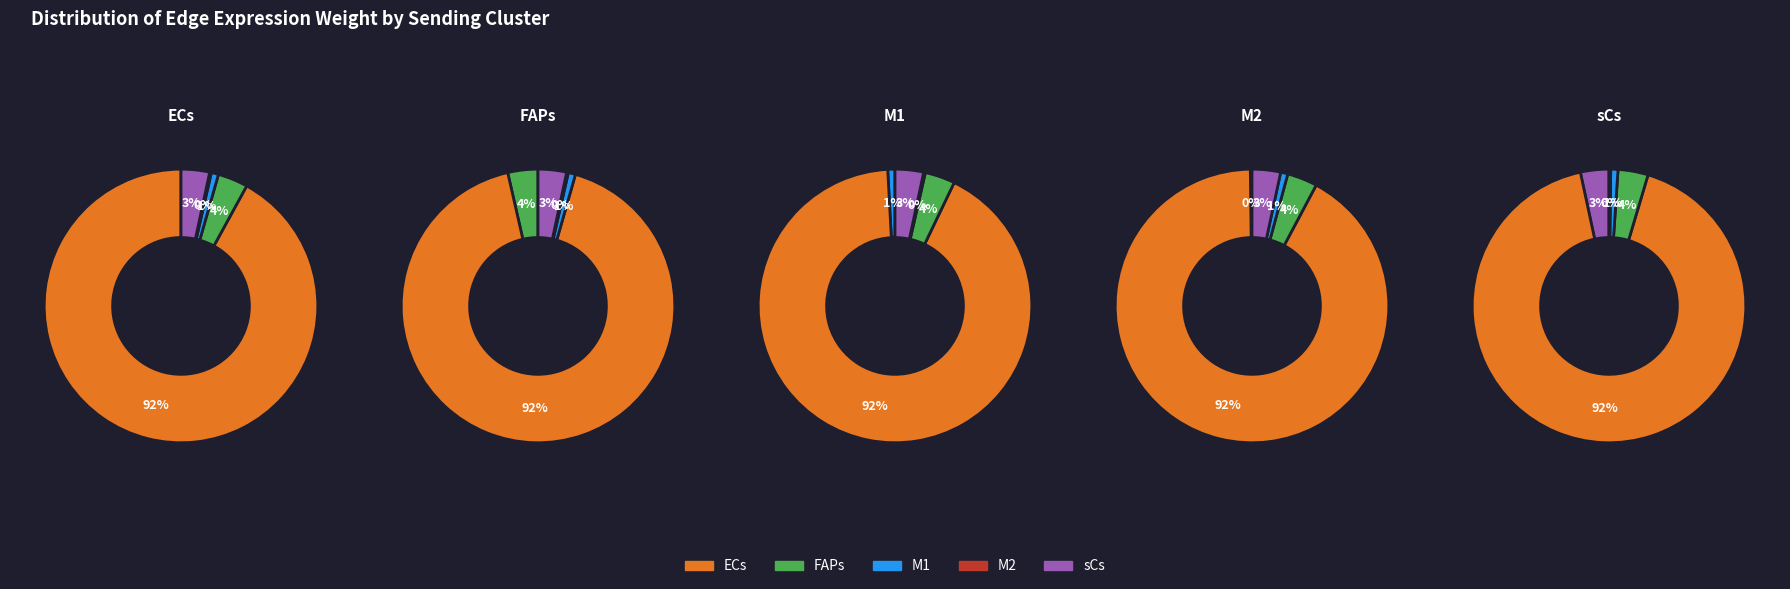

Is there any slice that represents more than half of the pie?

Yes